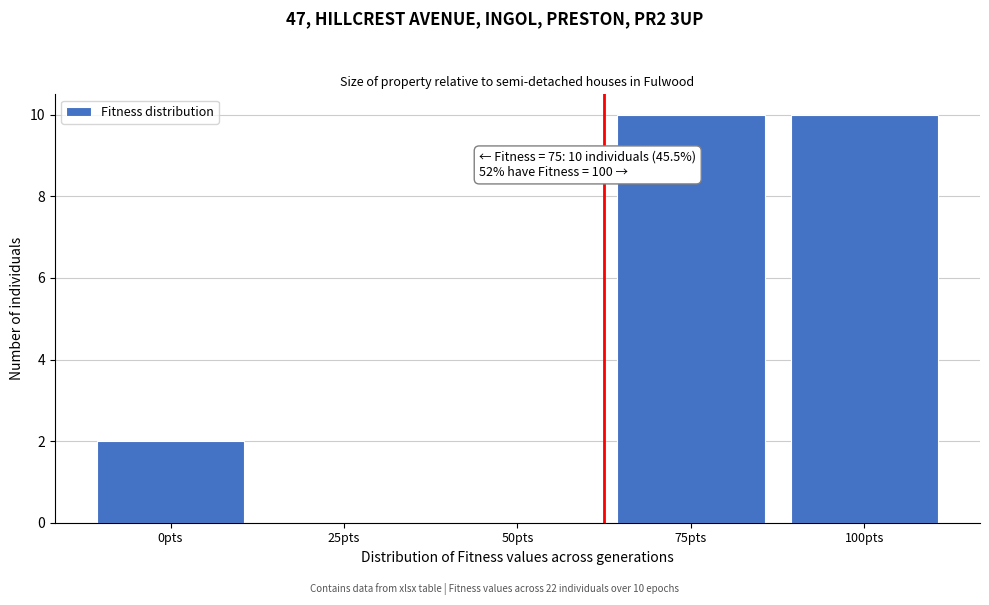

Reading left to right, what are all the values shown in this chart?

0pts=2	25pts=0	50pts=0	75pts=10	100pts=10